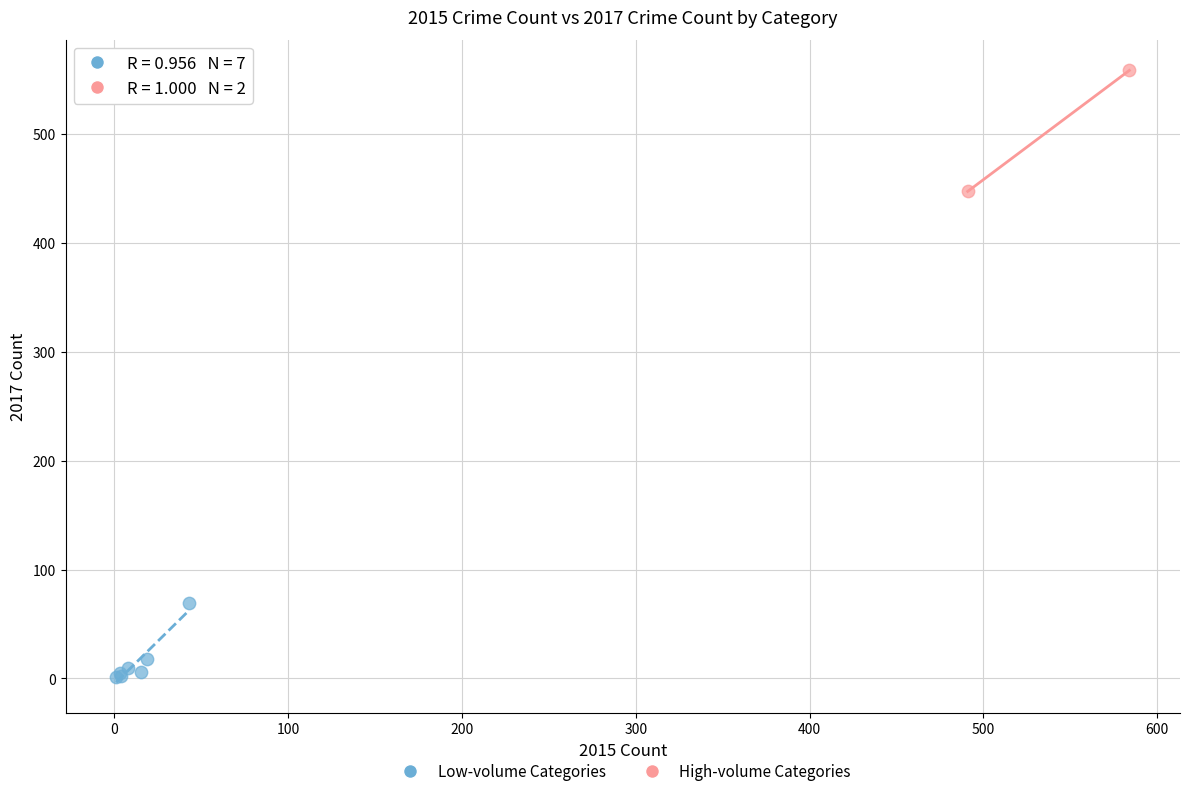

Which series contains the highest Y value?

High-volume Categories